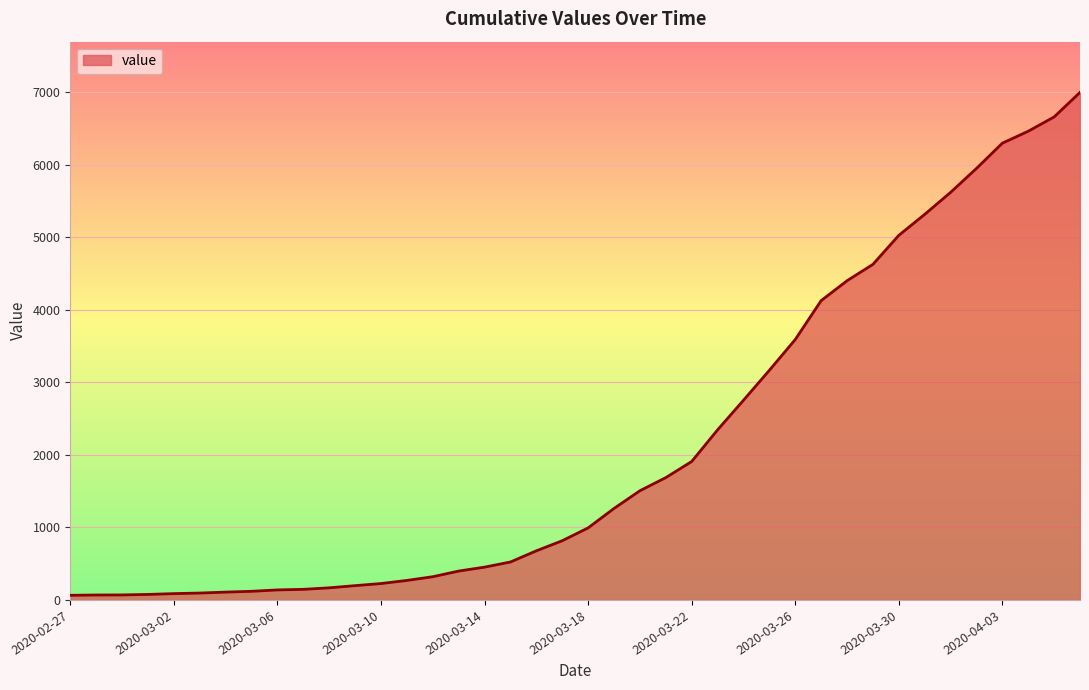

Count the number of categories in the chart.

40